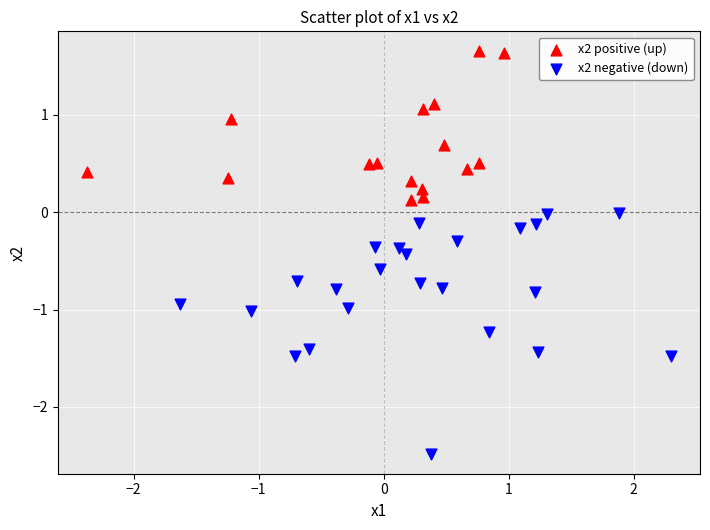

Which series reaches the minimum Y coordinate?

x2 negative (down)